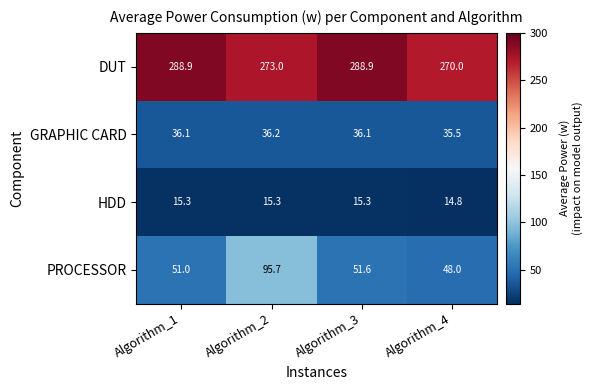

Count the GRAPHIC CARD values in the range 36 to 37.

3